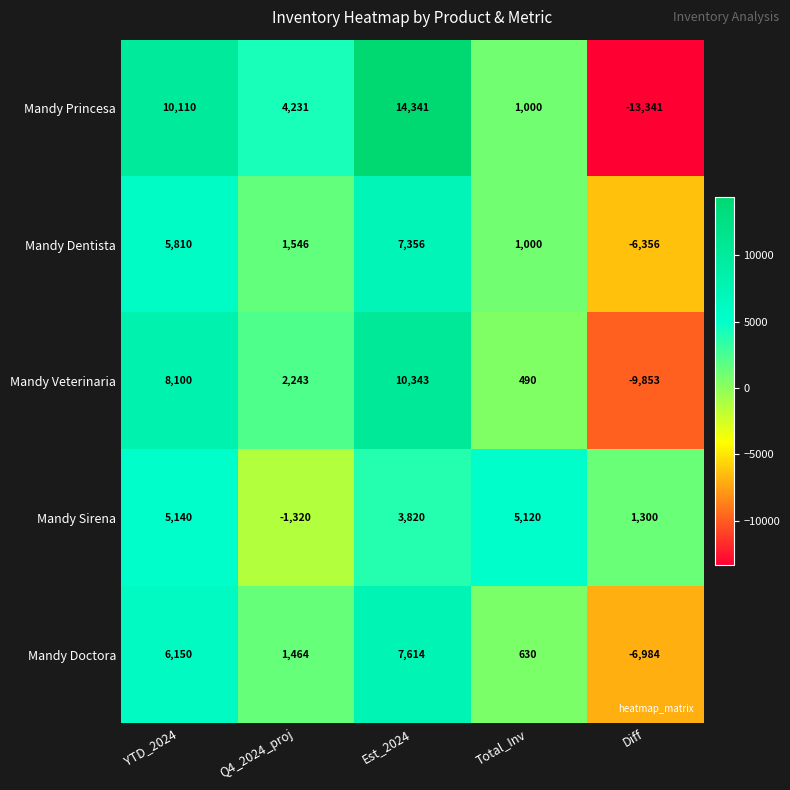

At which label is Mandy Doctora closest to 315?

Total_Inv